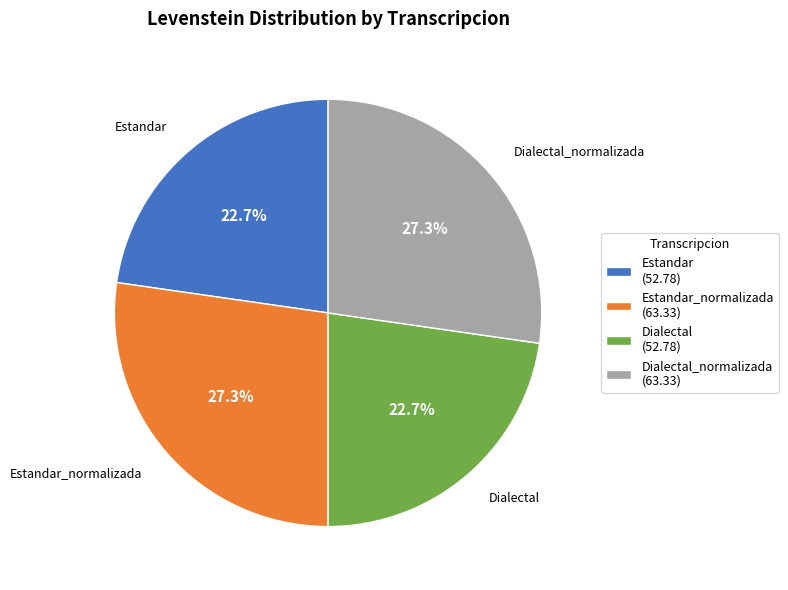

Which has a higher value, Dialectal or Dialectal_normalizada?

Dialectal_normalizada